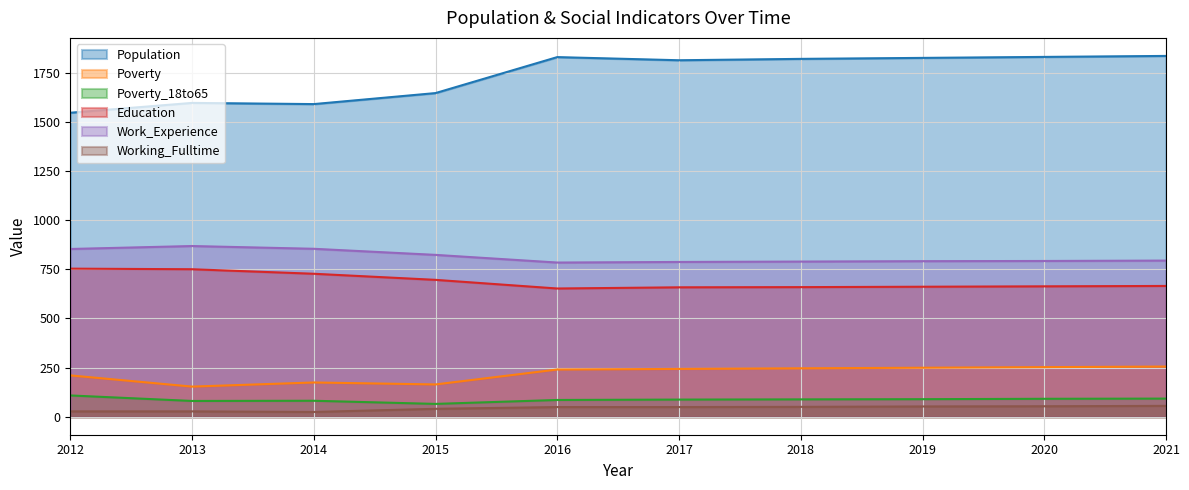

How many series are shown in this chart?

6